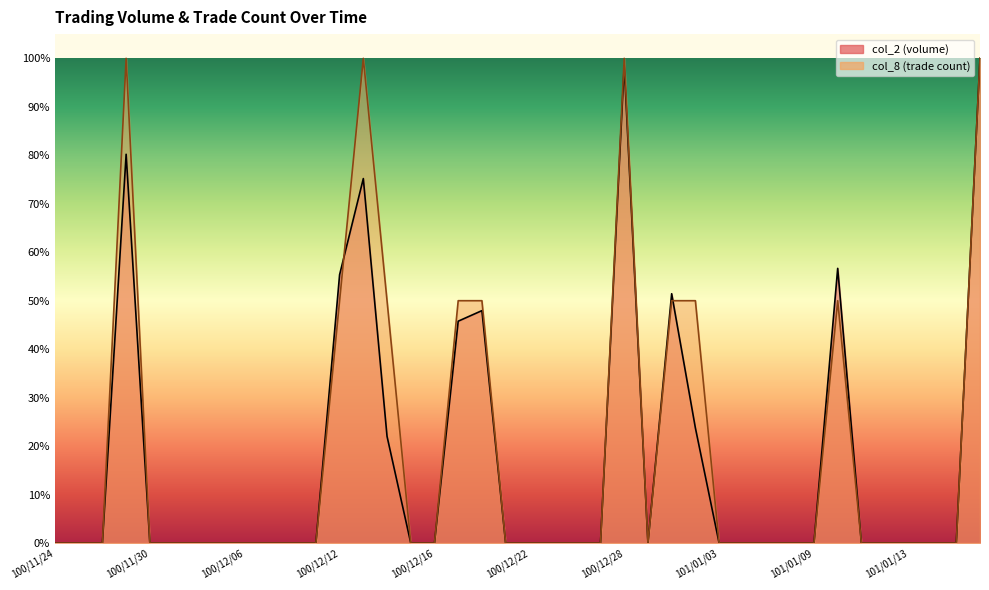

In col_8, how many points are lower than both neighbors (excluding endpoints)?

1